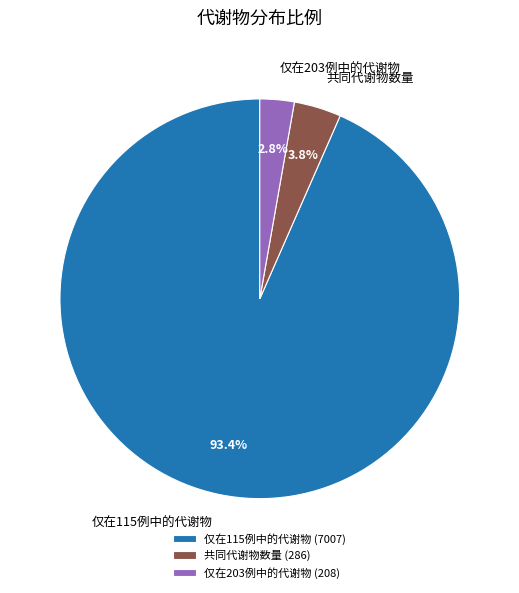

Which slice is the largest?

仅在115例中的代谢物